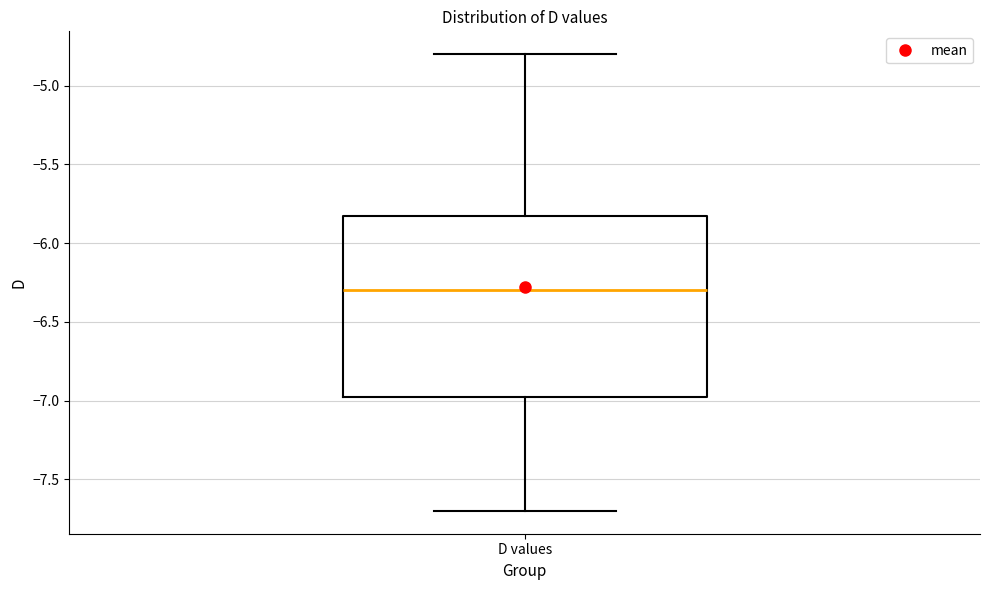

Transcribe this box plot: give where the median line is, the range the box spans, and where the two whiskers end, as read against the y-axis. The values are not printed on the chart, so give them approximately, as read against the axis.

median -6.30, box -6.95 to -5.80, whiskers -7.70 to -4.80